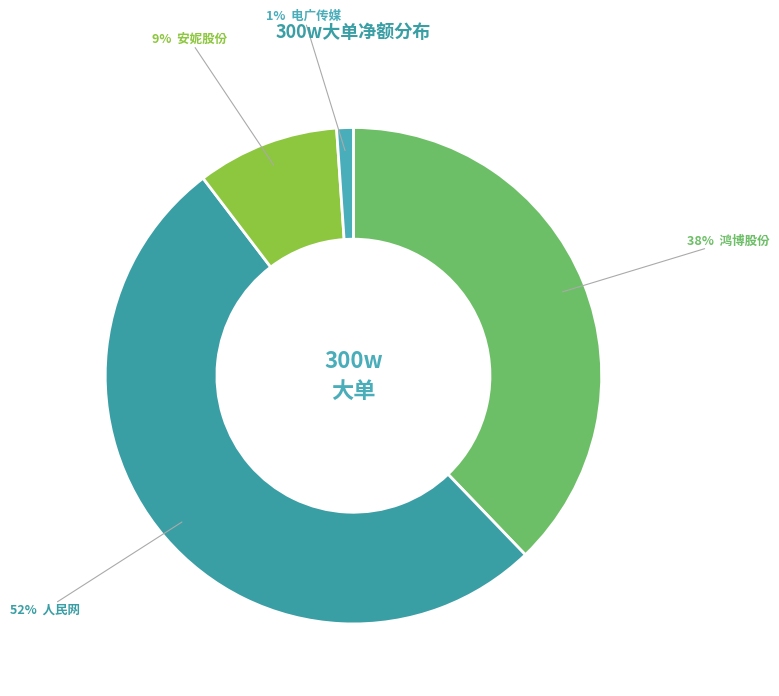

Which category has the biggest portion of the pie?

人民网